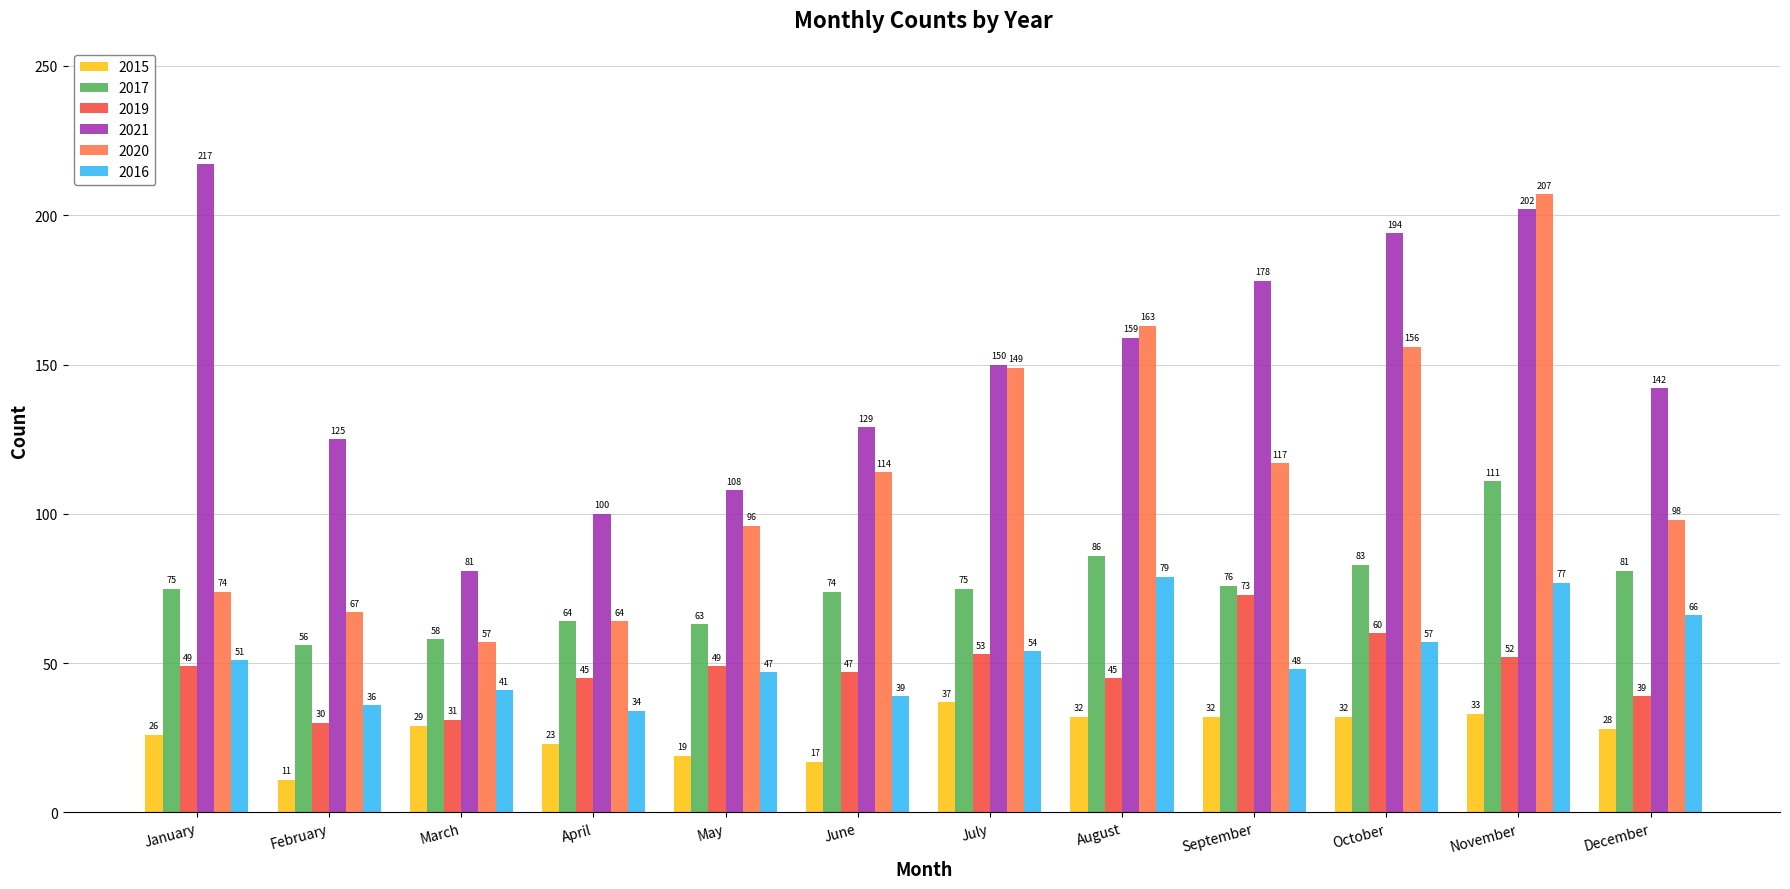

Reading left to right, extract all data points from this chart.

2015: January=26	February=11	March=29	April=23	May=19	June=17	July=37	August=32	September=32	October=32	November=33	December=28
2017: January=75	February=56	March=58	April=64	May=63	June=74	July=75	August=86	September=76	October=83	November=111	December=81
2019: January=49	February=30	March=31	April=45	May=49	June=47	July=53	August=45	September=73	October=60	November=52	December=39
2021: January=217	February=125	March=81	April=100	May=108	June=129	July=150	August=159	September=178	October=194	November=202	December=142
2020: January=74	February=67	March=57	April=64	May=96	June=114	July=149	August=163	September=117	October=156	November=207	December=98
2016: January=51	February=36	March=41	April=34	May=47	June=39	July=54	August=79	September=48	October=57	November=77	December=66